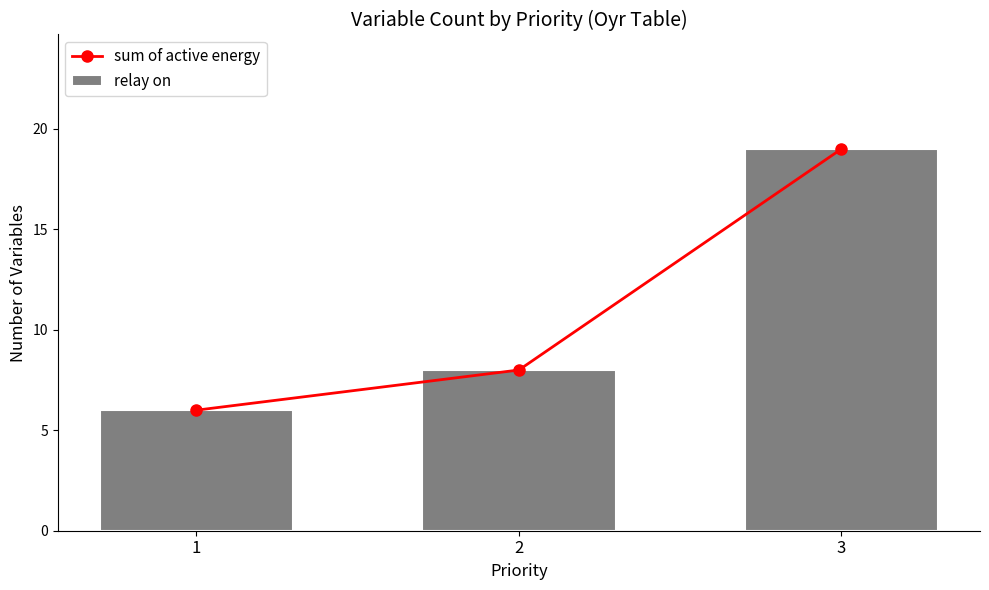

Rank the series at 3 from lowest to highest value.

sum of active energy, relay on